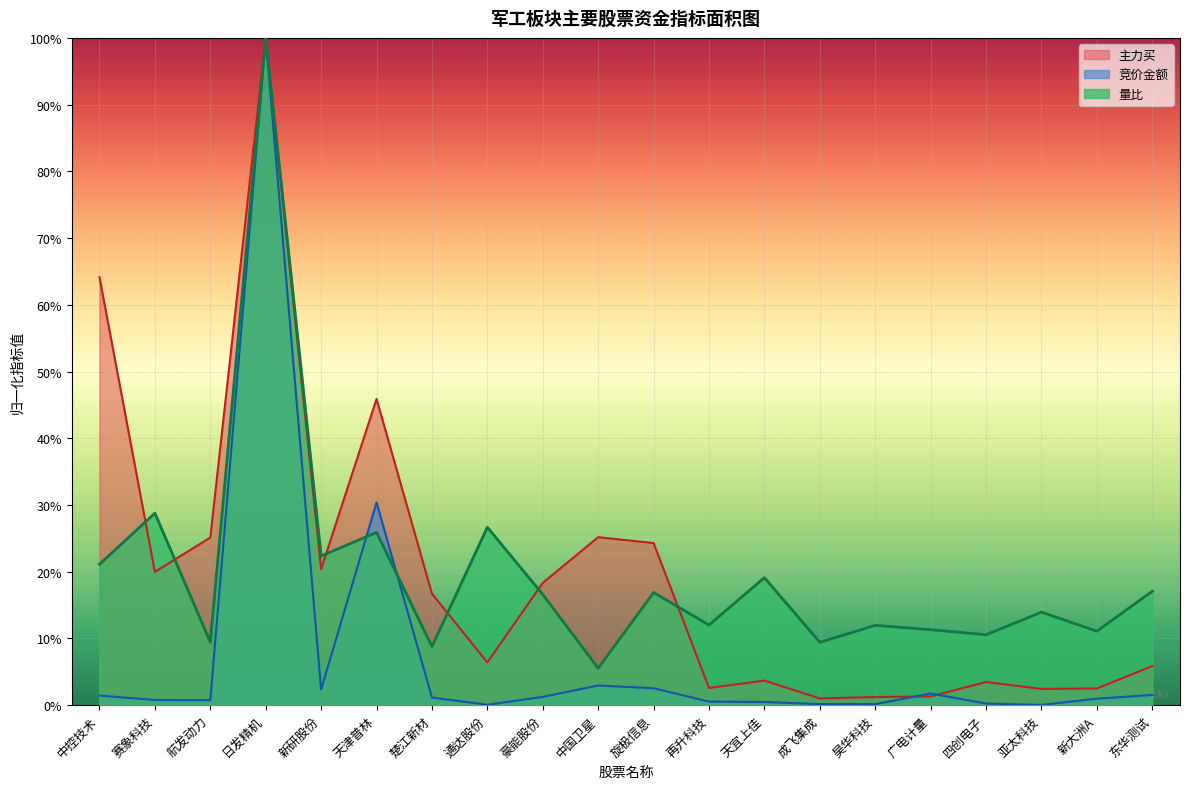

True or false: 主力买 has a value of 0.0 at 天宜上佳.

True